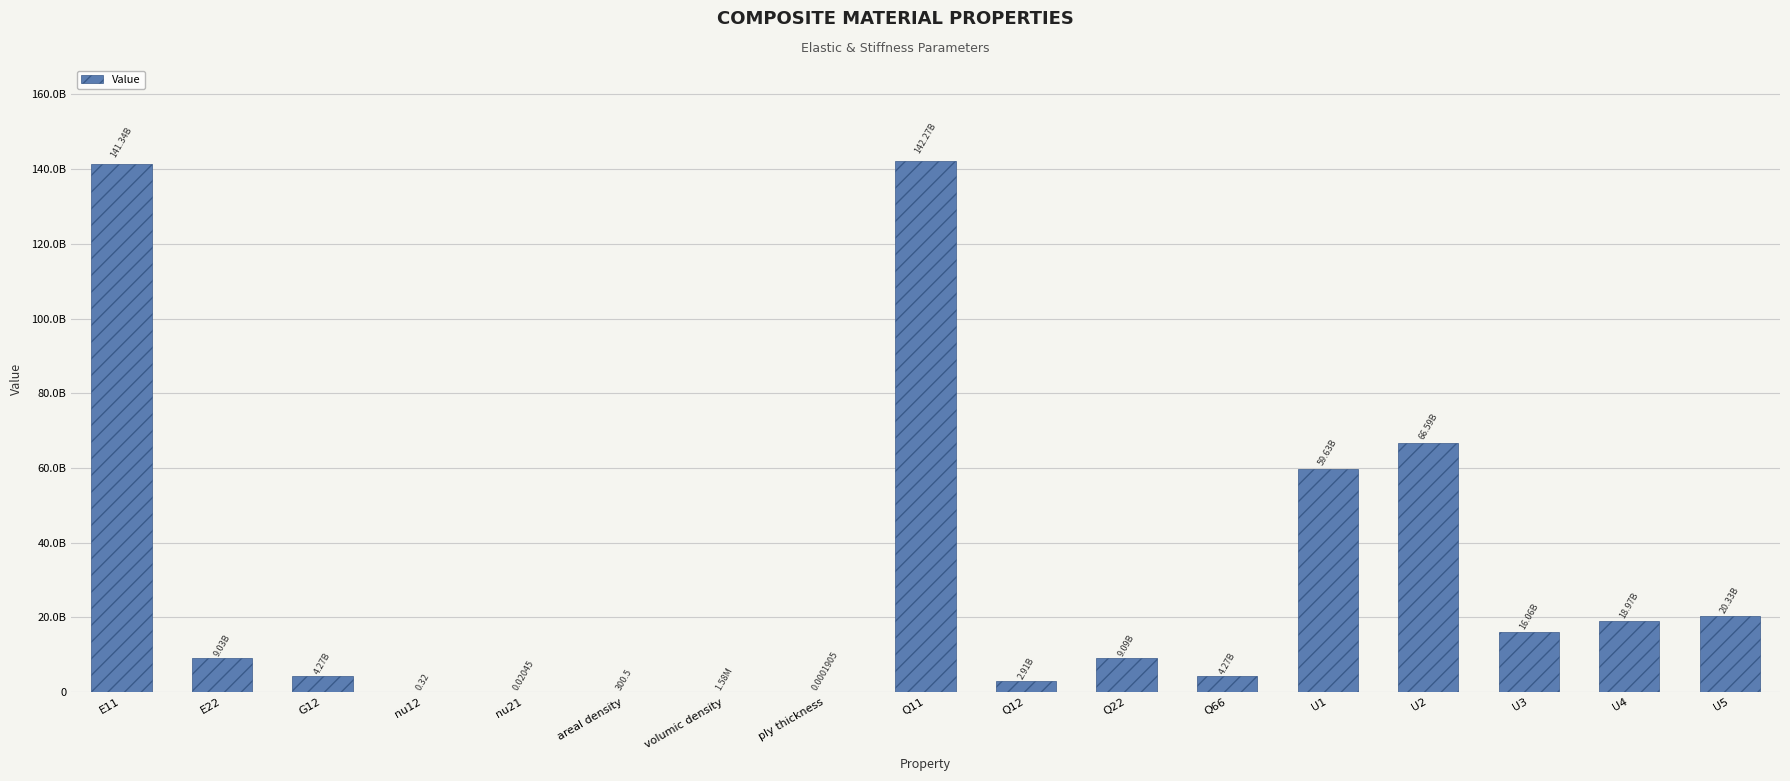

Are the bars horizontal?

No